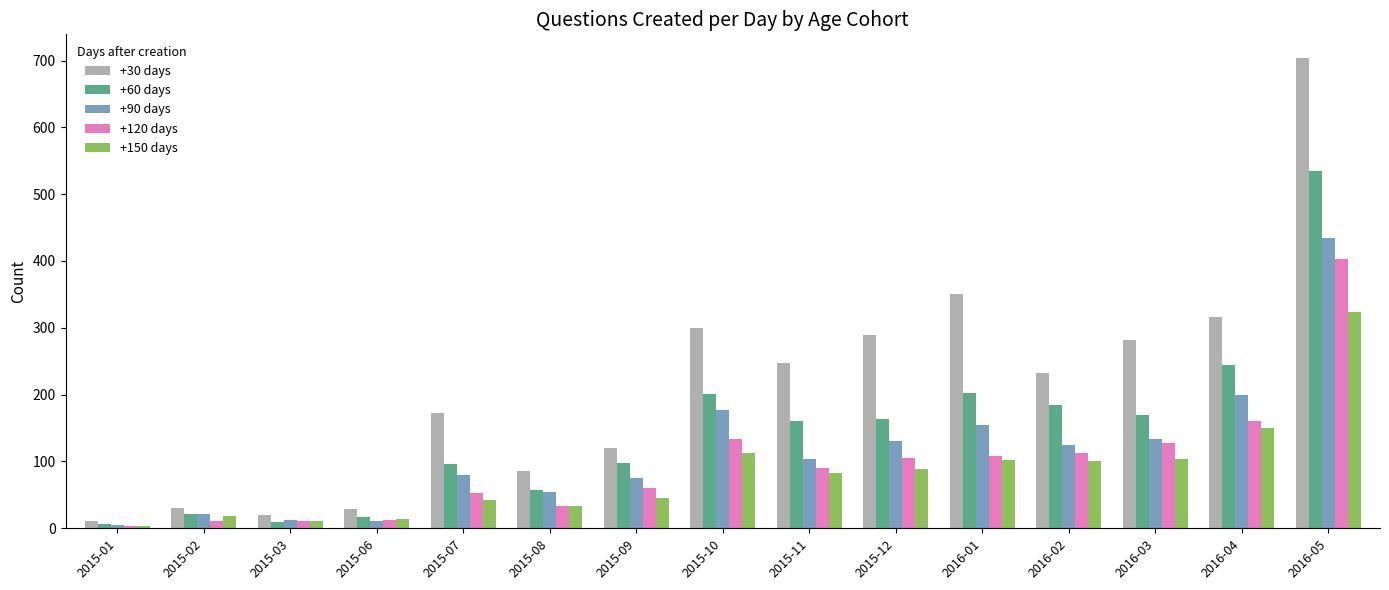

Read the +90 days value at 2016-04, to the nearest 50.

200